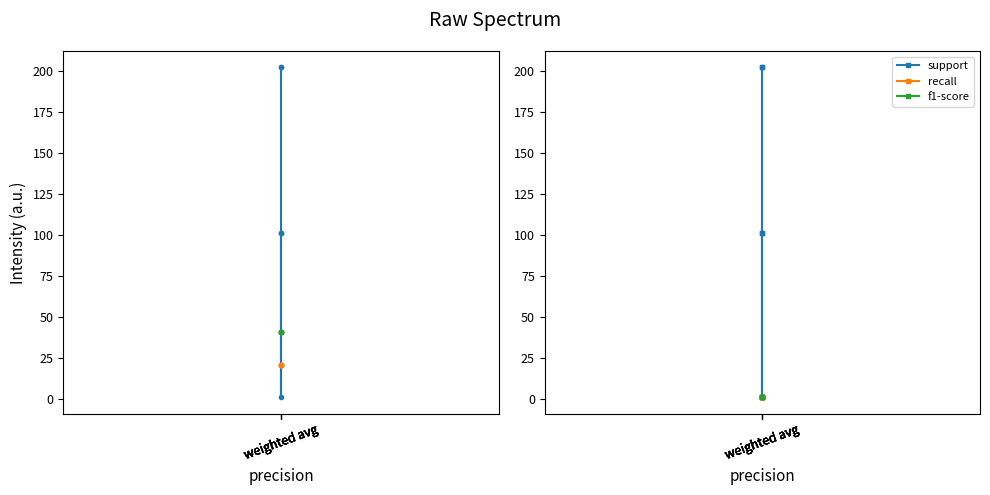

List the labels in order of recall value, largest first.

weighted avg, weighted avg, weighted avg, weighted avg, weighted avg